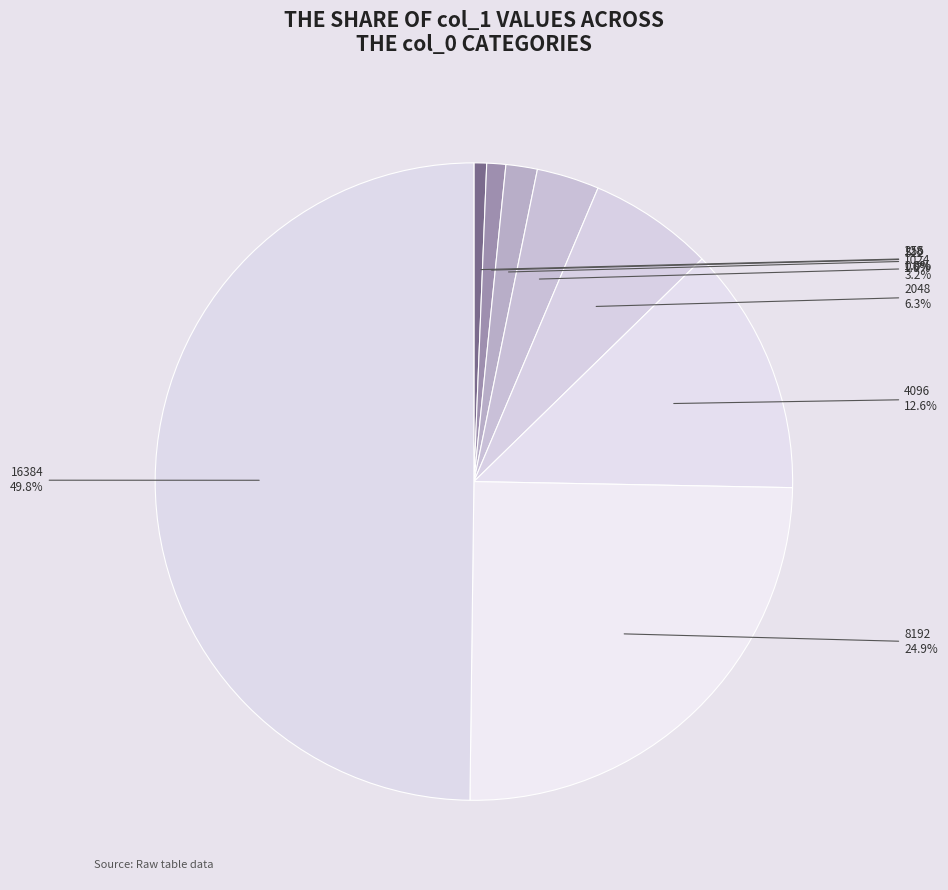

What is the ratio of the value at 2048 to the value at 4096?

0.5